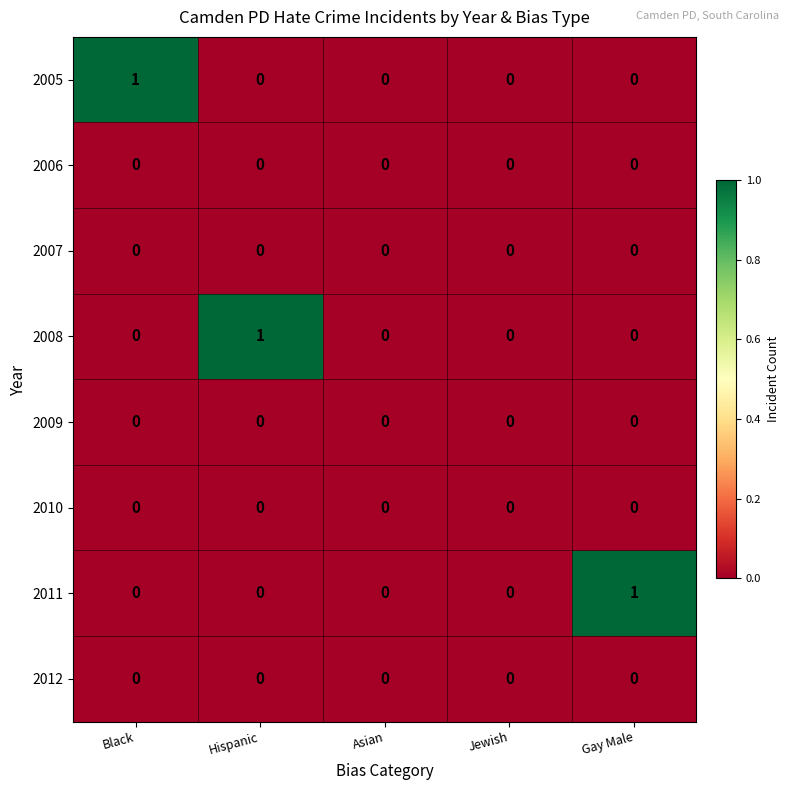

Which series changed the most between Jewish and Gay Male?

2011